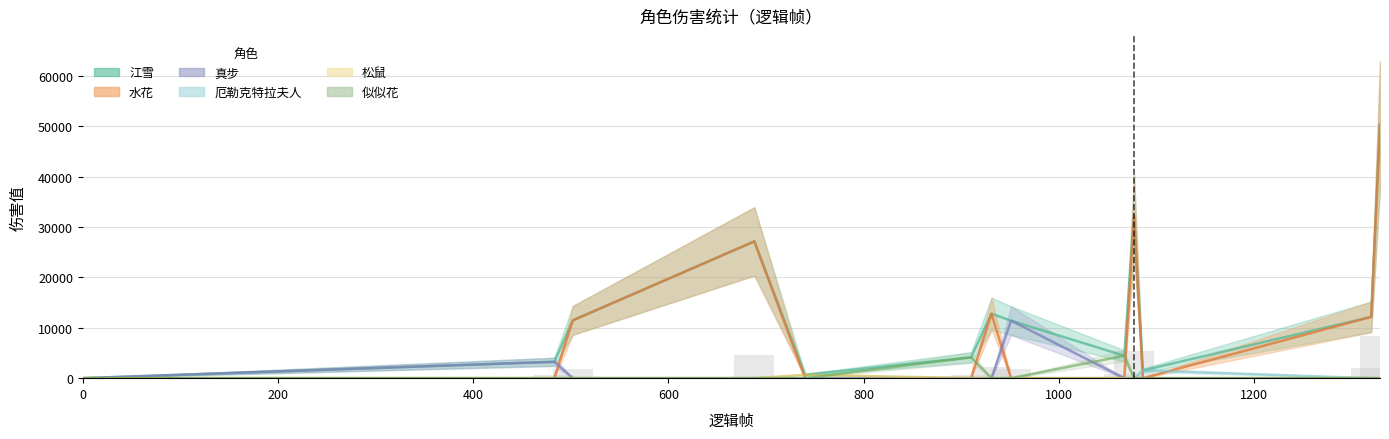

True or false: 松鼠 has a value of 0 at 1086.

True